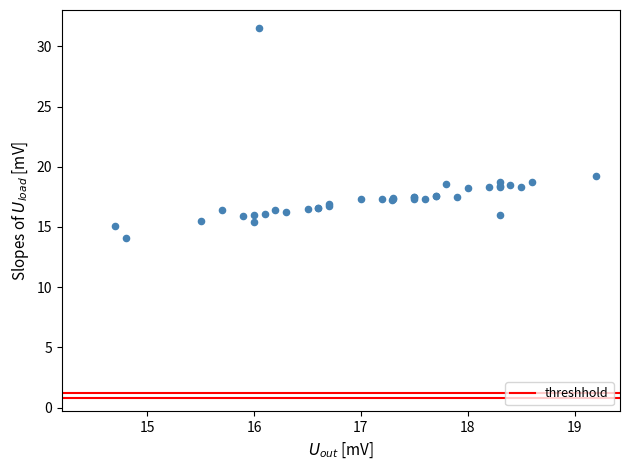

What Y value in the scatter plot is closest to 22?

19.2